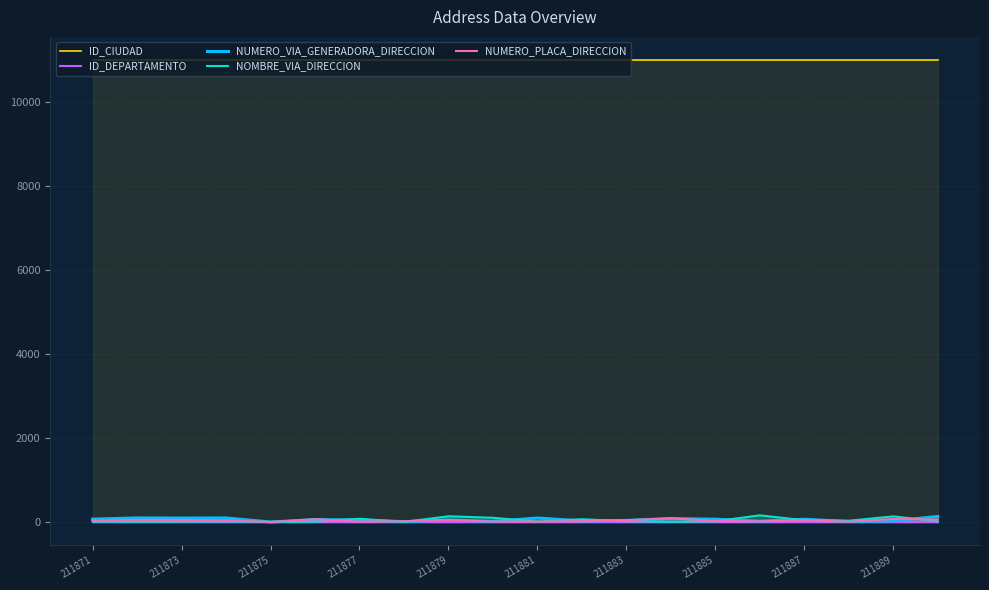

In NUMERO_VIA_GENERADORA_DIRECCION, how many points are lower than both neighbors (excluding endpoints)?

7